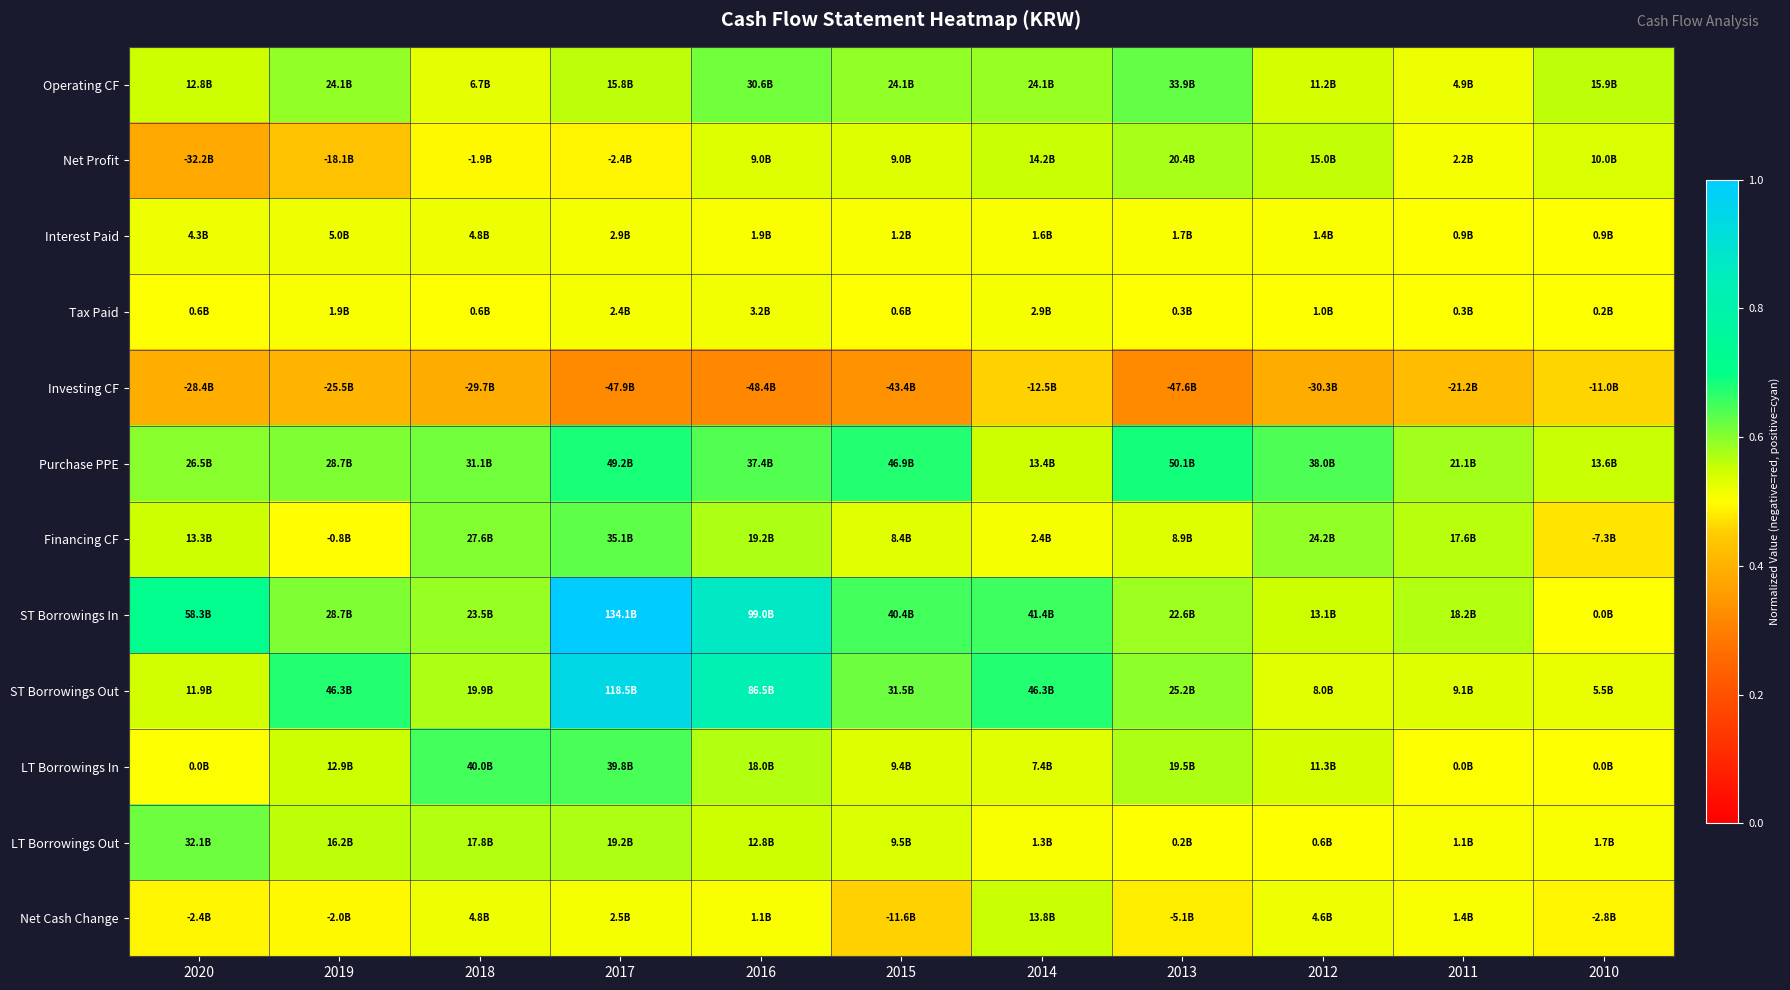

What is the difference between the highest and lowest values at 2011?

0.2